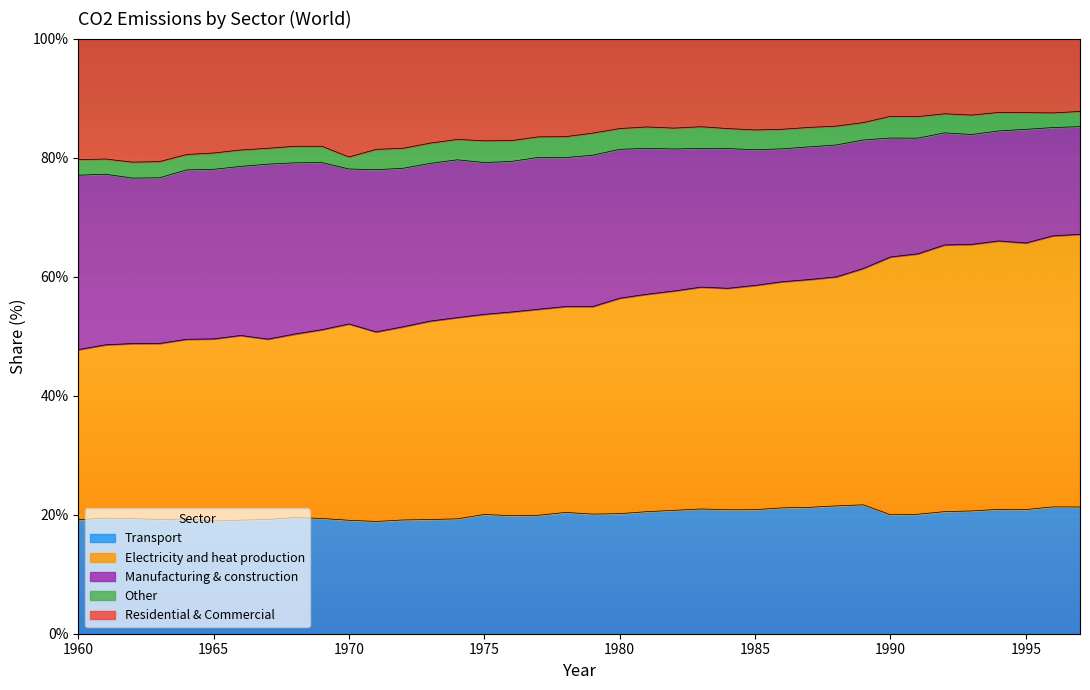

What is the total value across all series at 1965?

100.0